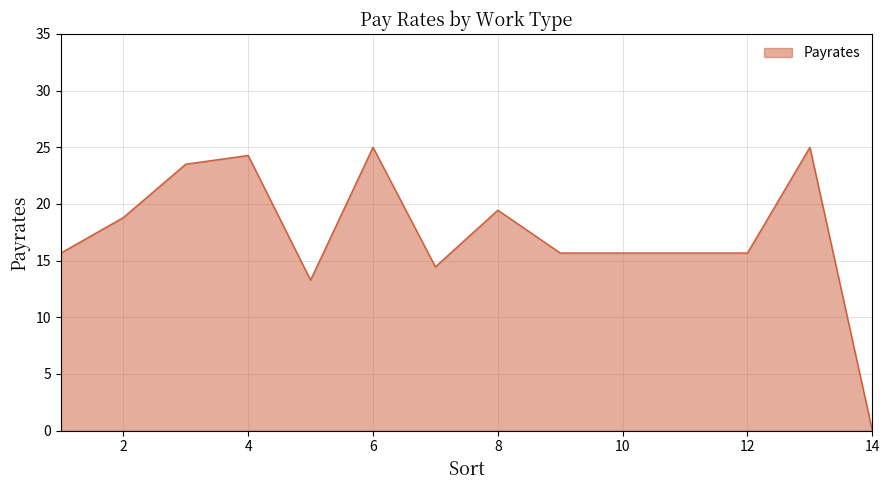

What is the difference between the second highest and minimum values?

25.0